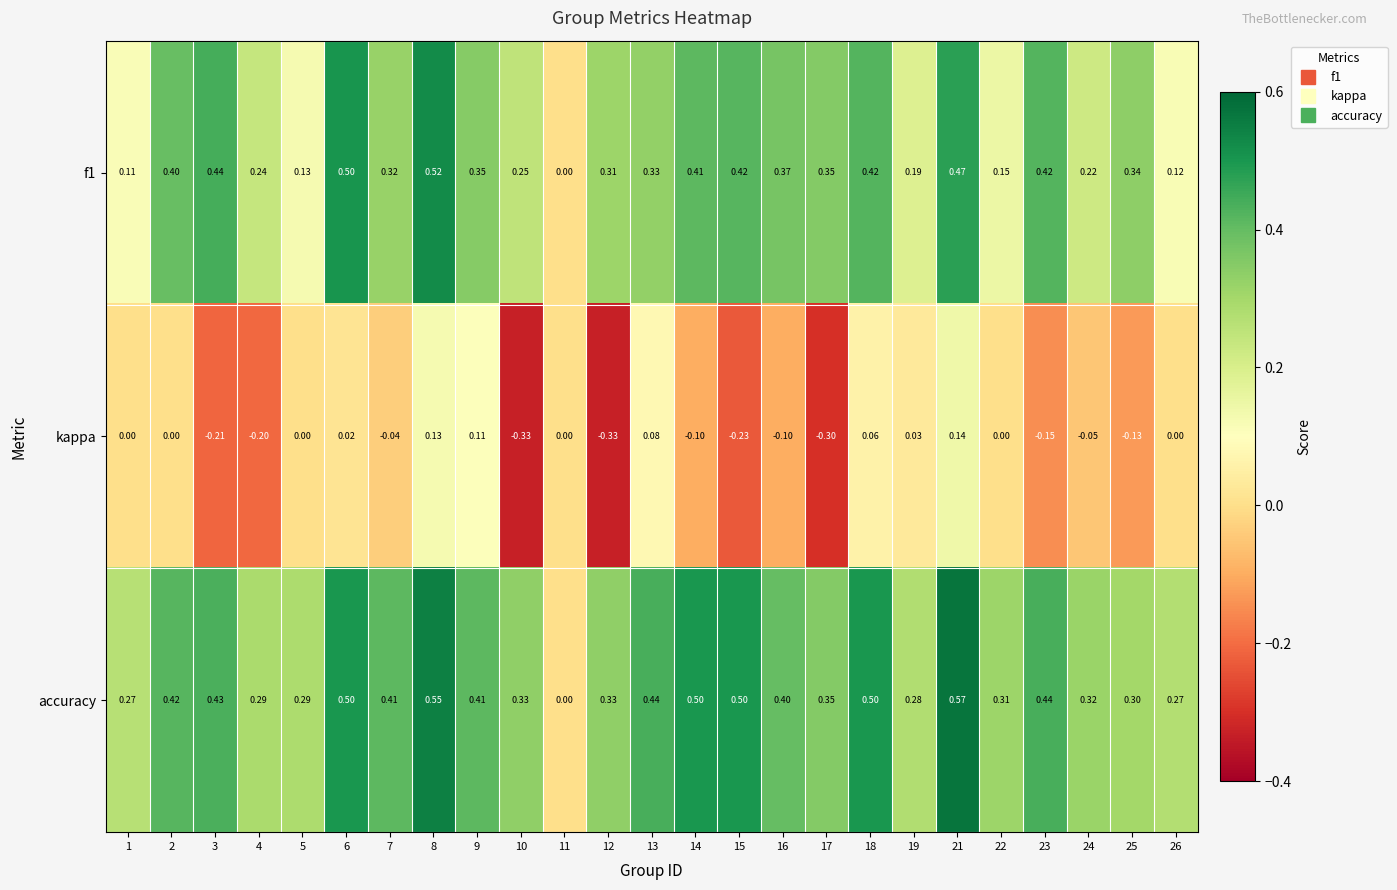

Which series changed the most between 10 and 19?

kappa